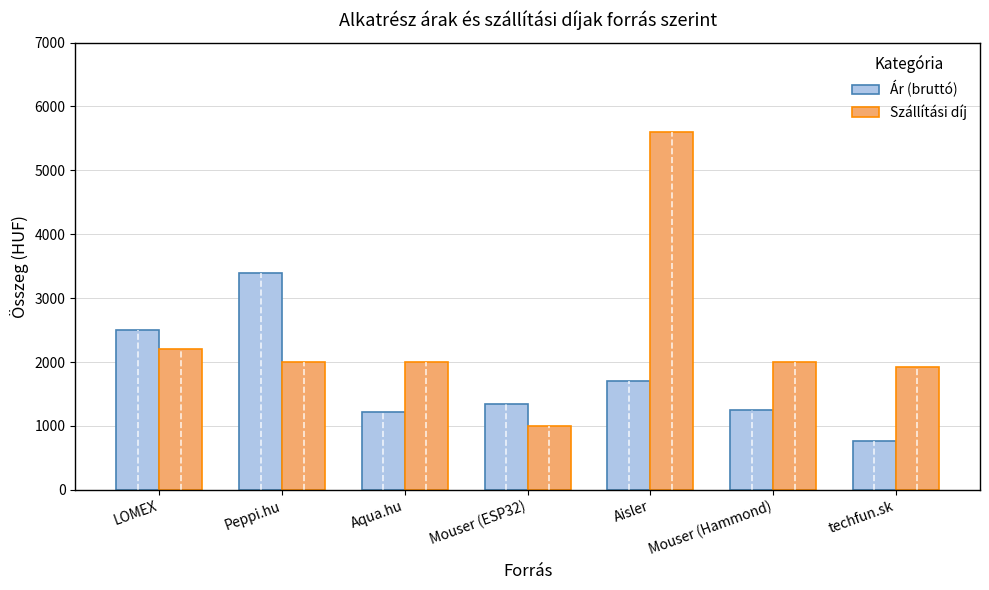

How many bars are there in each group?

2